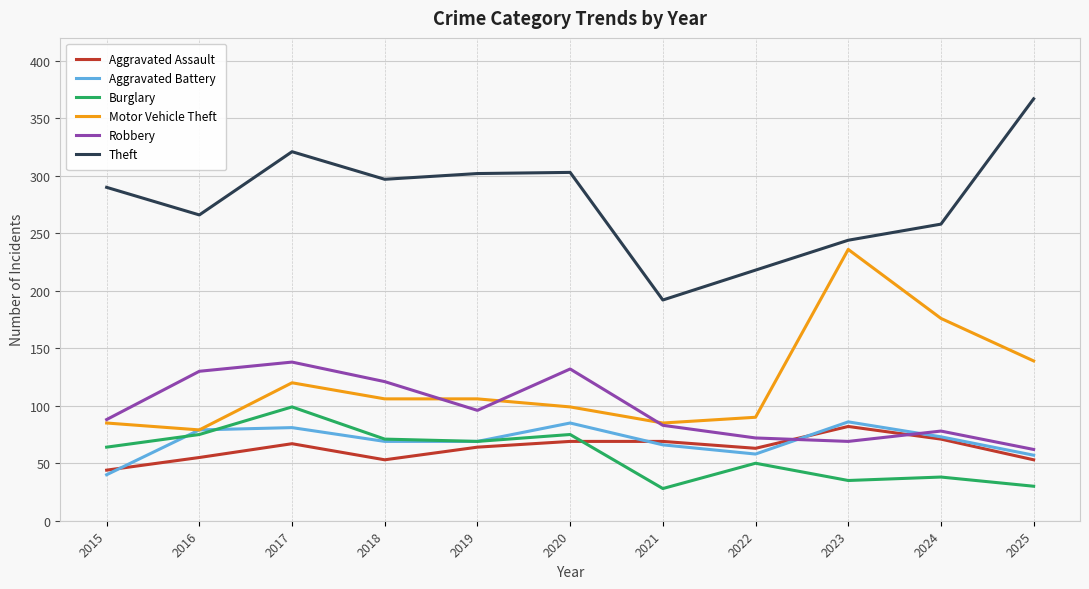

True or false: Motor Vehicle Theft and Aggravated Assault cross at least once.

False